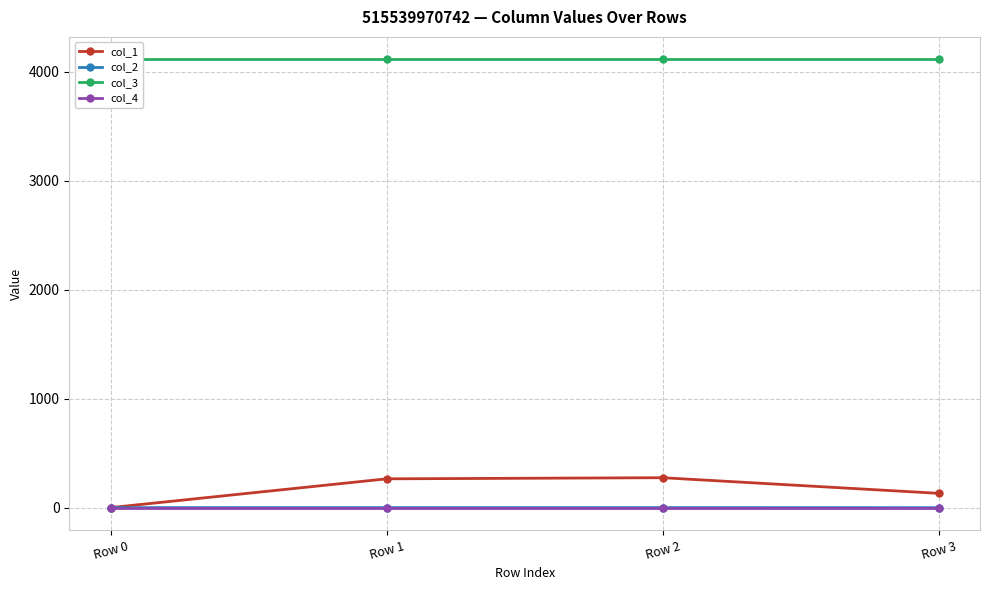

How many lines are shown in the chart?

4